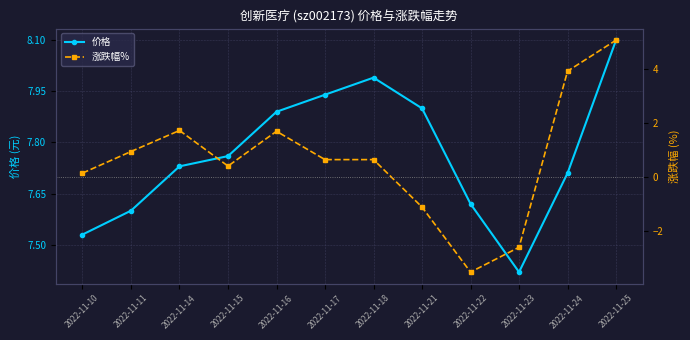

Reading left to right, list all the values displayed in this chart.

价格: 2022-11-10=7.5	2022-11-11=7.6	2022-11-14=7.7	2022-11-15=7.8	2022-11-16=7.9	2022-11-17=7.9	2022-11-18=8.0	2022-11-21=7.9	2022-11-22=7.6	2022-11-23=7.4	2022-11-24=7.7	2022-11-25=8.1
涨跌幅%: 2022-11-10=0.1	2022-11-11=0.9	2022-11-14=1.7	2022-11-15=0.4	2022-11-16=1.7	2022-11-17=0.6	2022-11-18=0.6	2022-11-21=-1.1	2022-11-22=-3.5	2022-11-23=-2.6	2022-11-24=3.9	2022-11-25=5.1